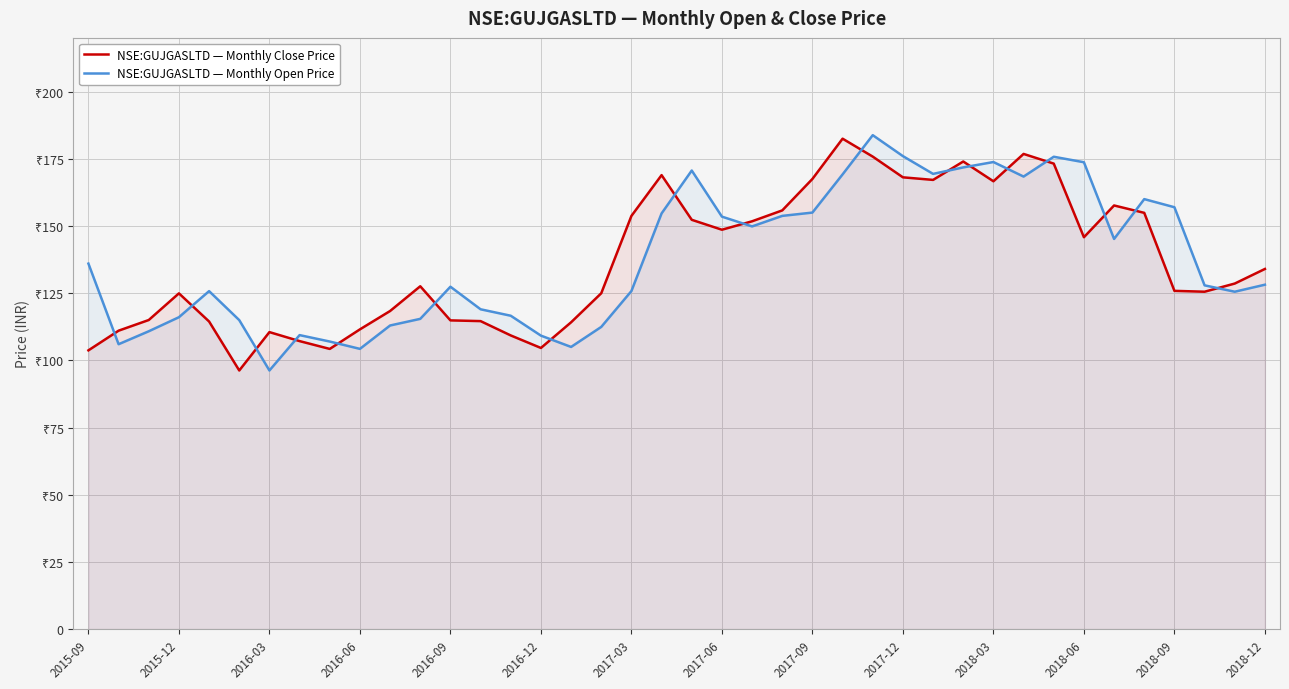

What are all the series names shown in the legend?

NSE:GUJGASLTD — Monthly Close Price, NSE:GUJGASLTD — Monthly Open Price